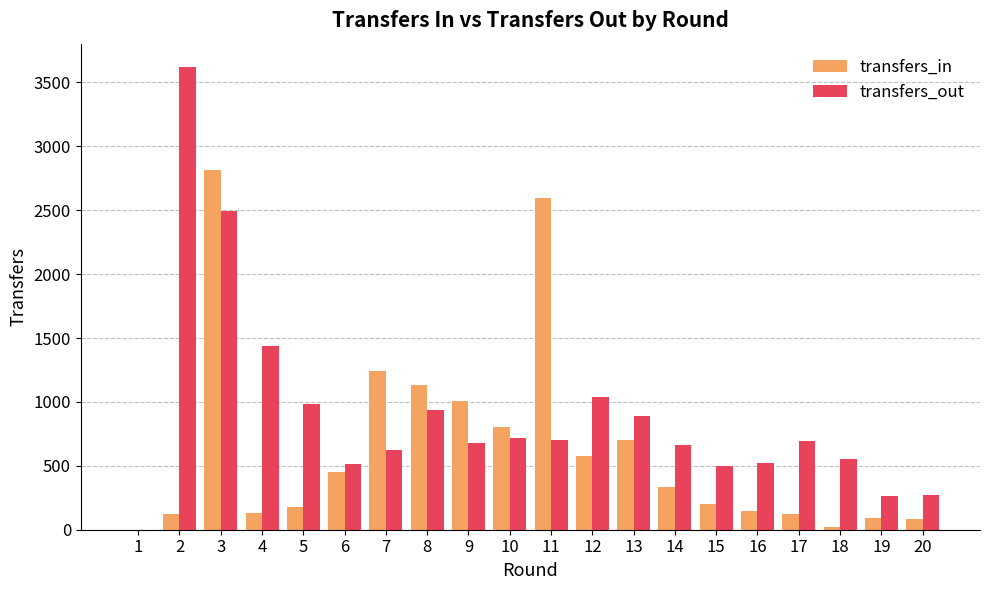

How many data points does each series have?

20